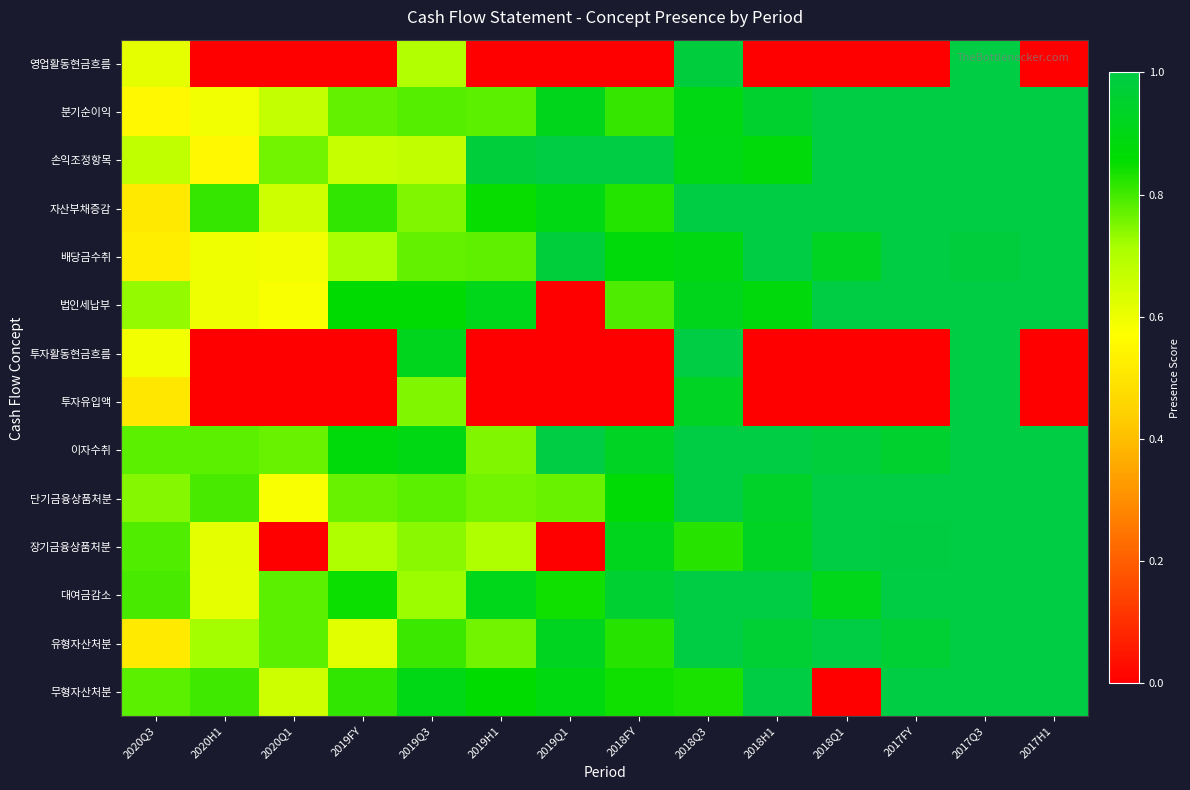

At how many categories does at least one series exceed 0?

14